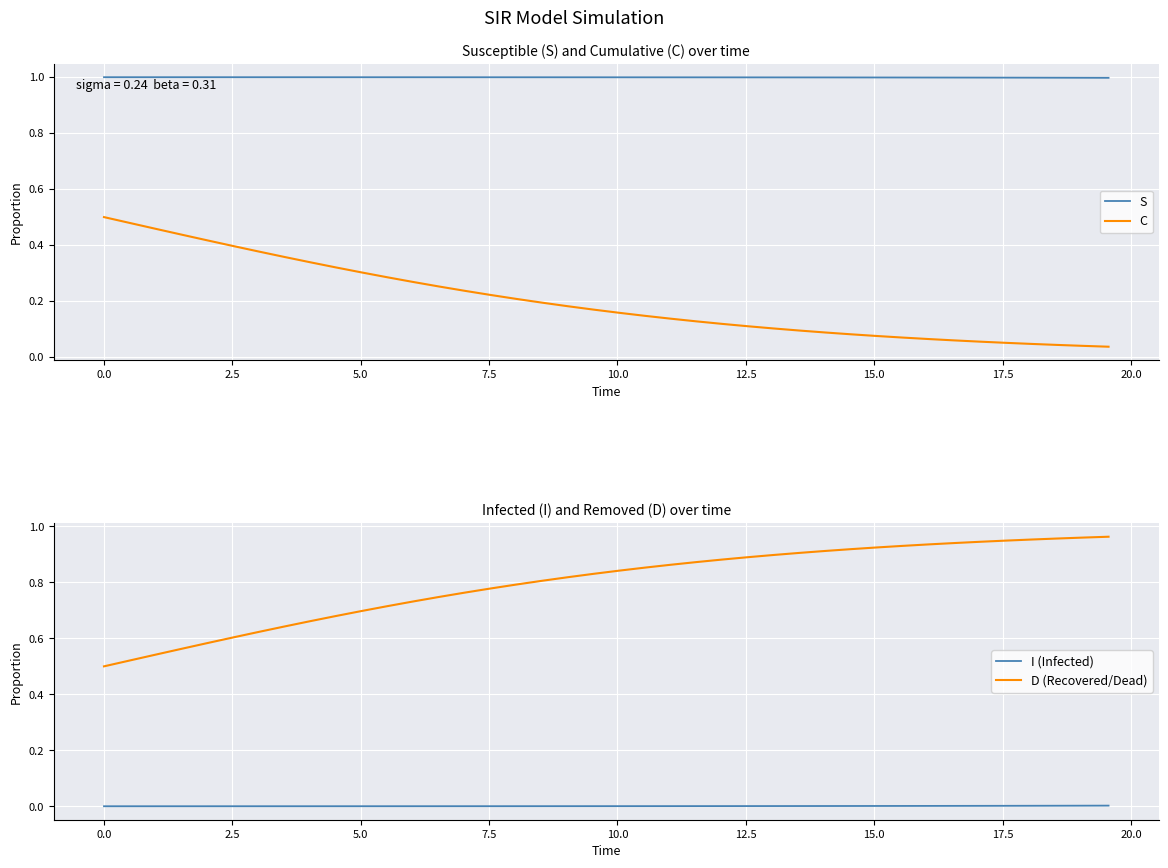

At how many categories does at least one series exceed 0?

40